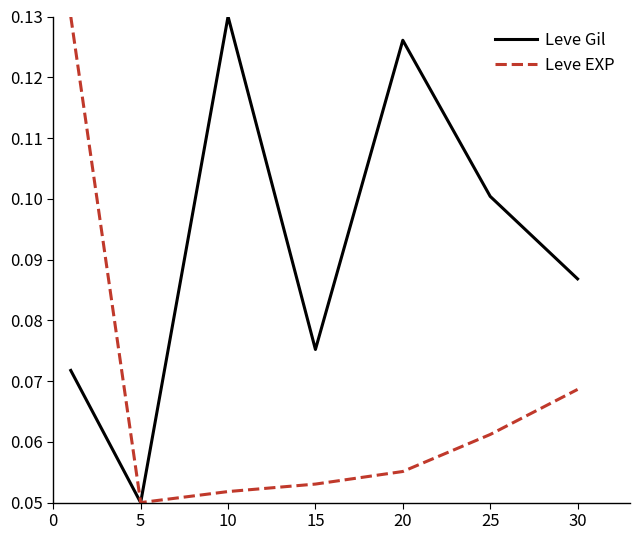

Which series has the largest total across all categories?

Leve Gil